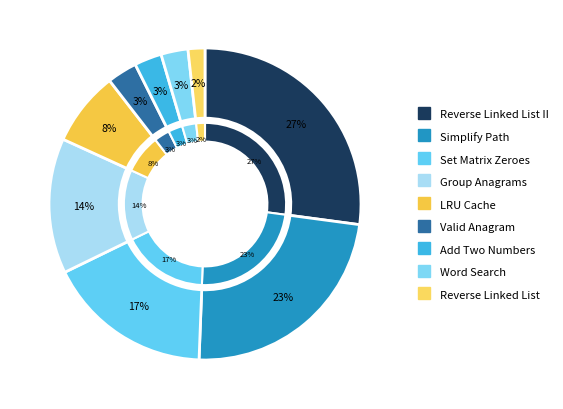

To the nearest percent, what portion does LRU Cache represent?

8%